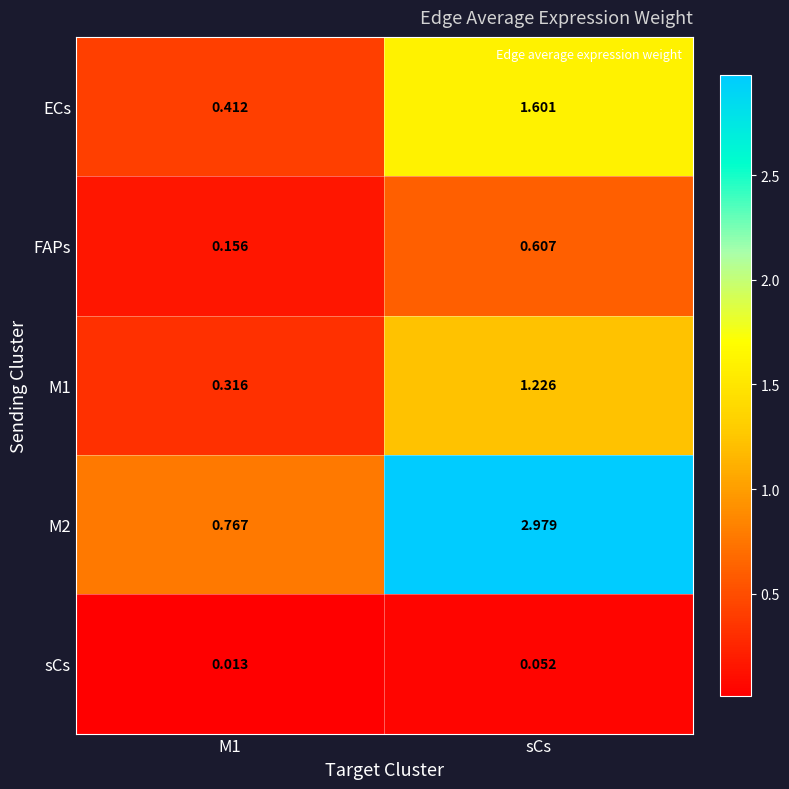

At which label does M2 first exceed 2?

sCs